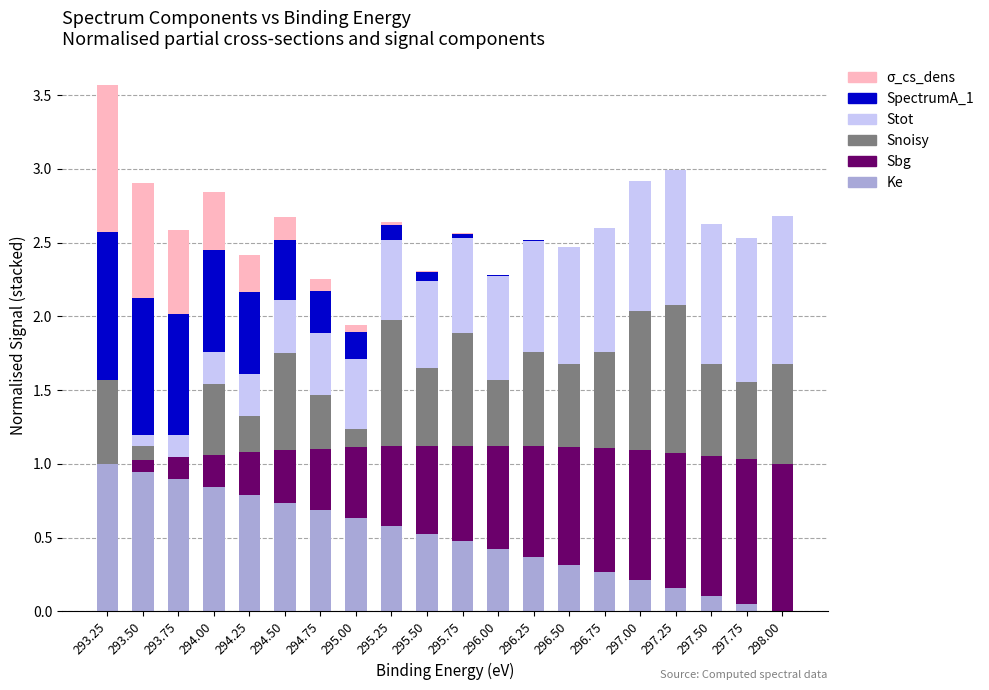

What is the total value across all series at 294.00?

2.8